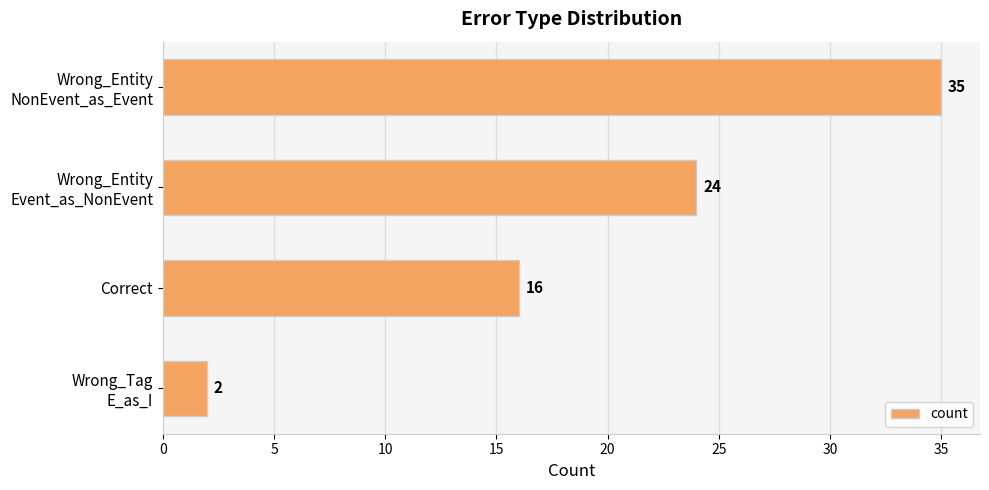

Count the number of categories in the chart.

4